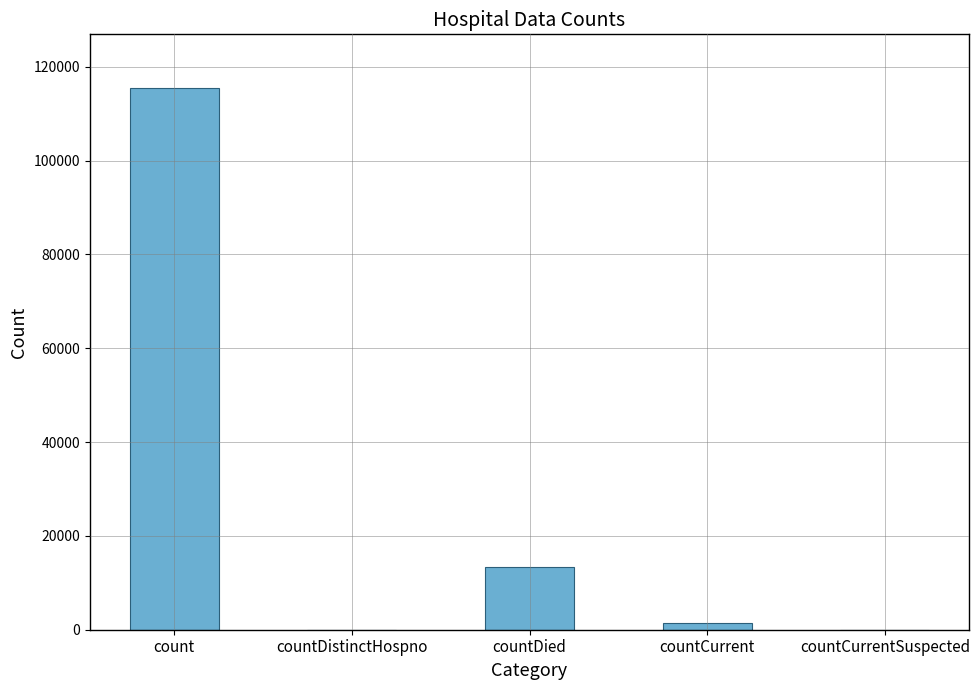

Reading left to right, extract all data points from this chart.

115379	0	13343	1383	0